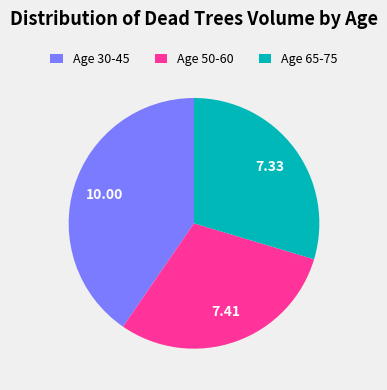

Combined, do Age 50-60 and Age 30-45 account for over 50%?

Yes